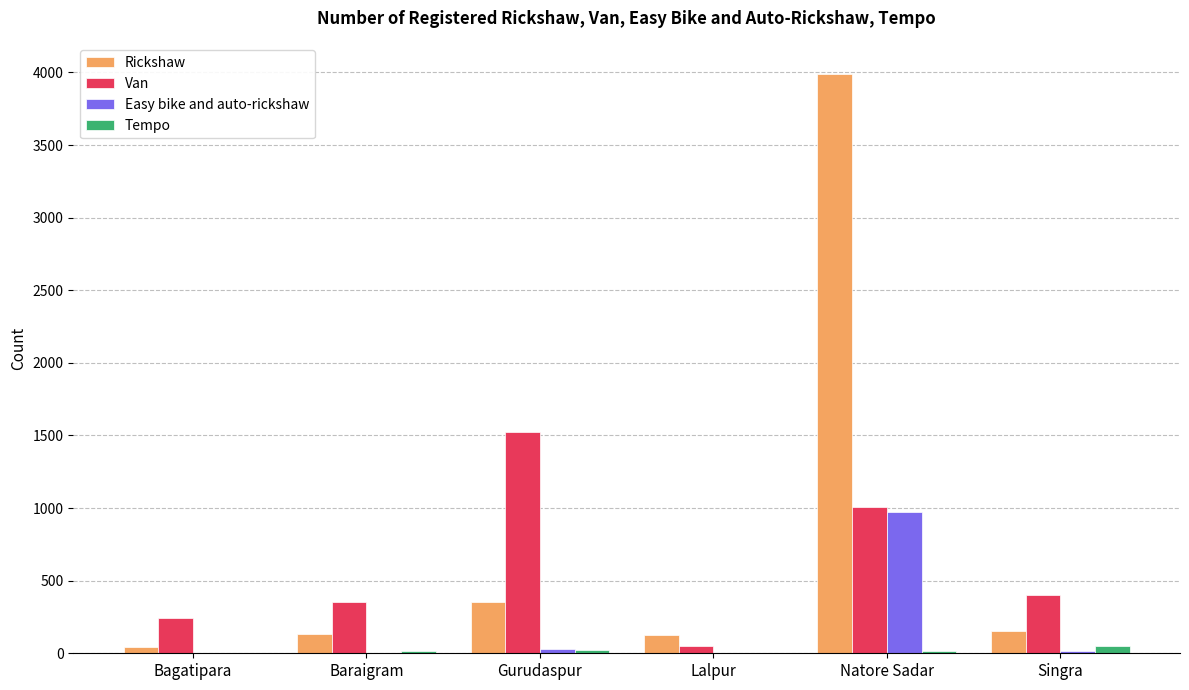

Which series has the largest total across all categories?

Rickshaw